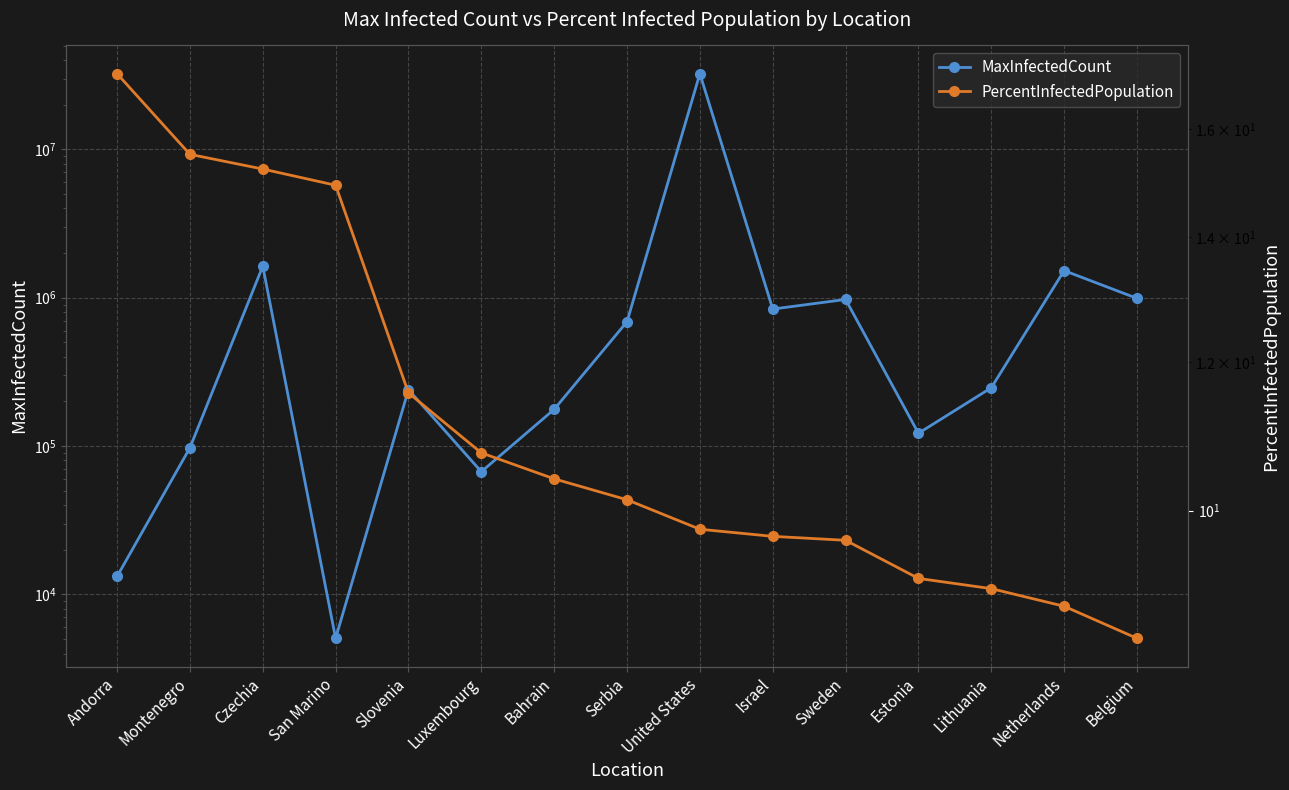

At which label is PercentInfectedPopulation closest to 12?

Slovenia